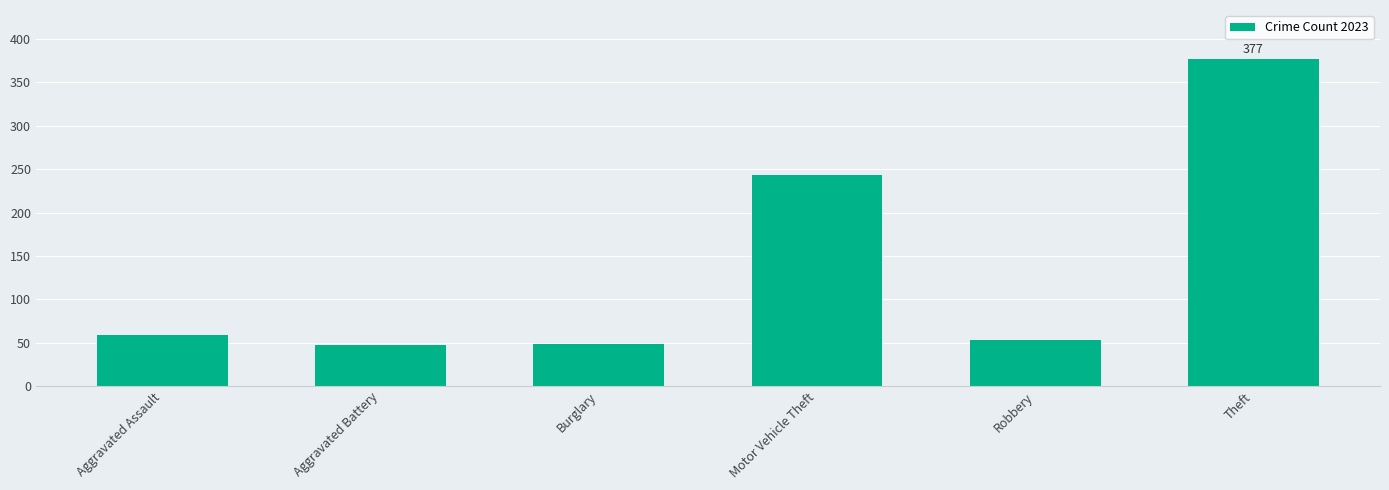

What is the difference between the second highest and second lowest values?

195